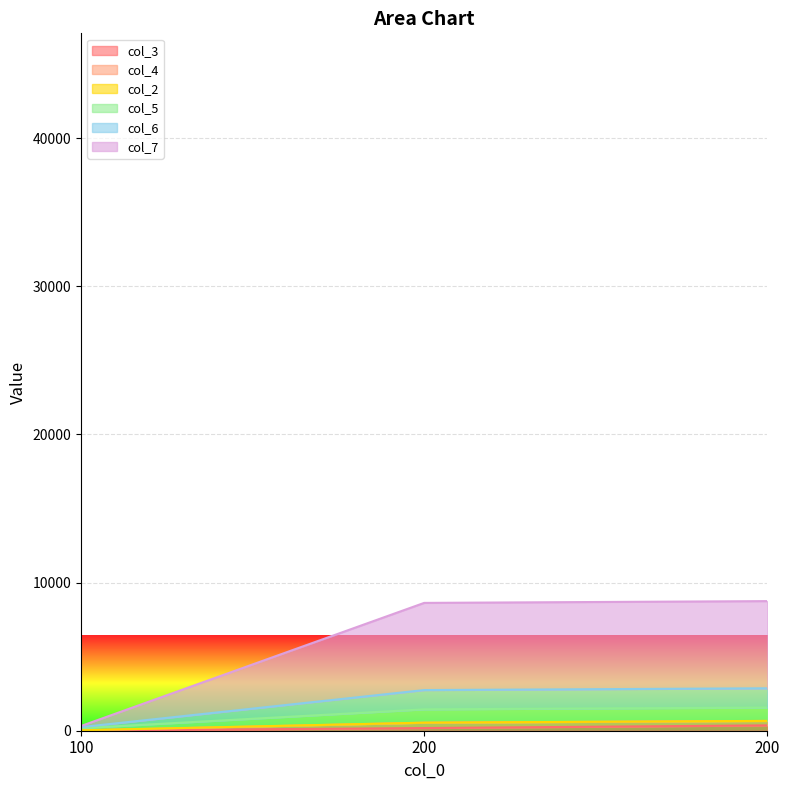

Count the col_3 values in the range 8 to 360.

3